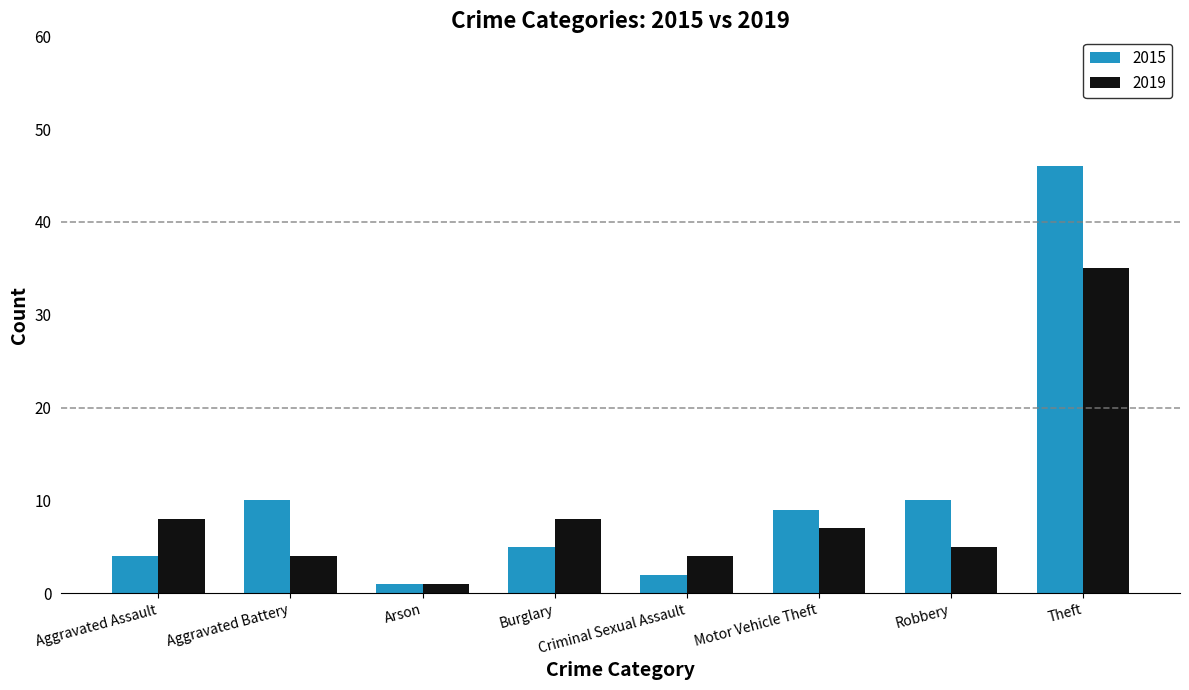

What is the total value across all series at Theft?

81